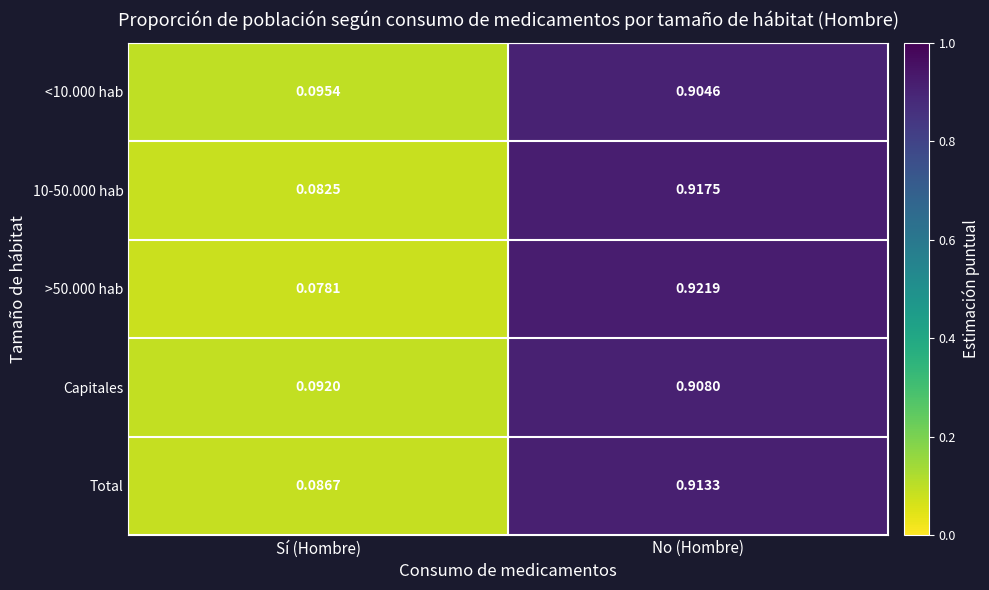

At which label is Capitales closest to 0?

Sí (Hombre)